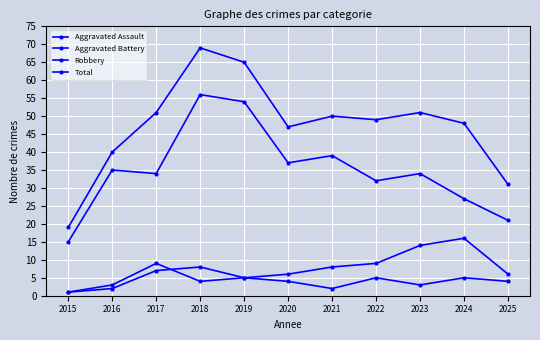

Where is the first local minimum for Aggravated Battery?

2018